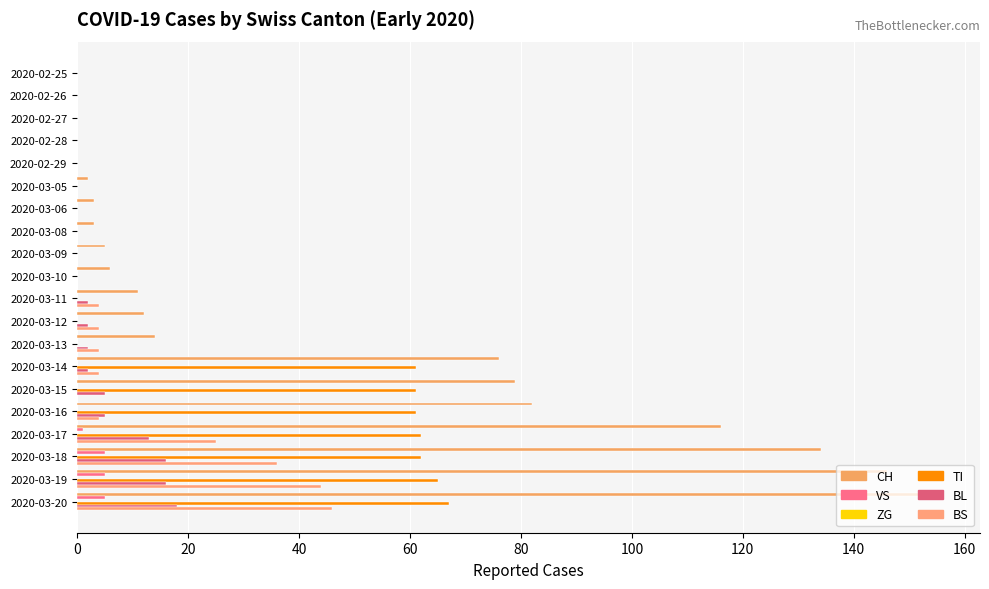

Count the number of data series in this chart.

5